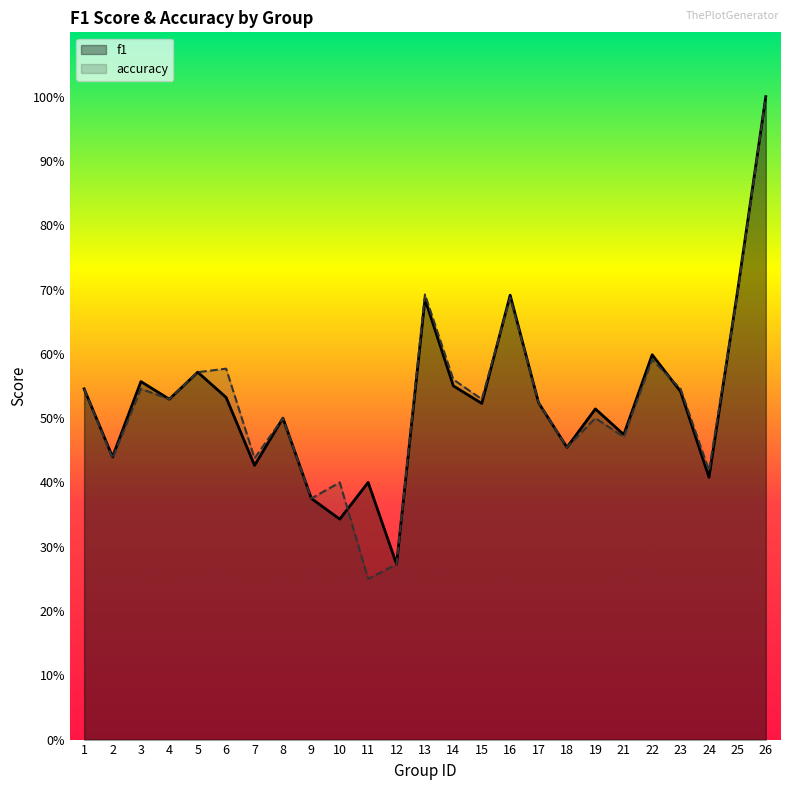

The accuracy series shows 0.8 at 15. True or false?

False